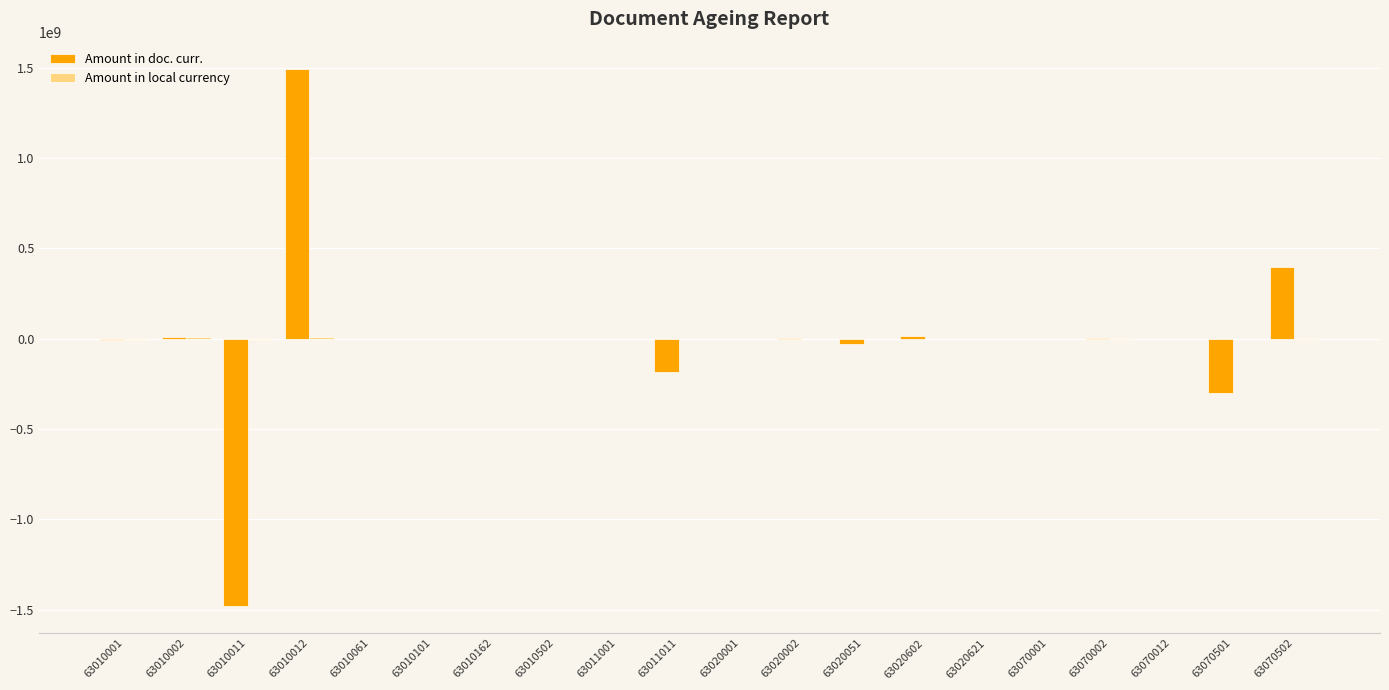

What is the maximum value shown in the chart?

1495088917.7